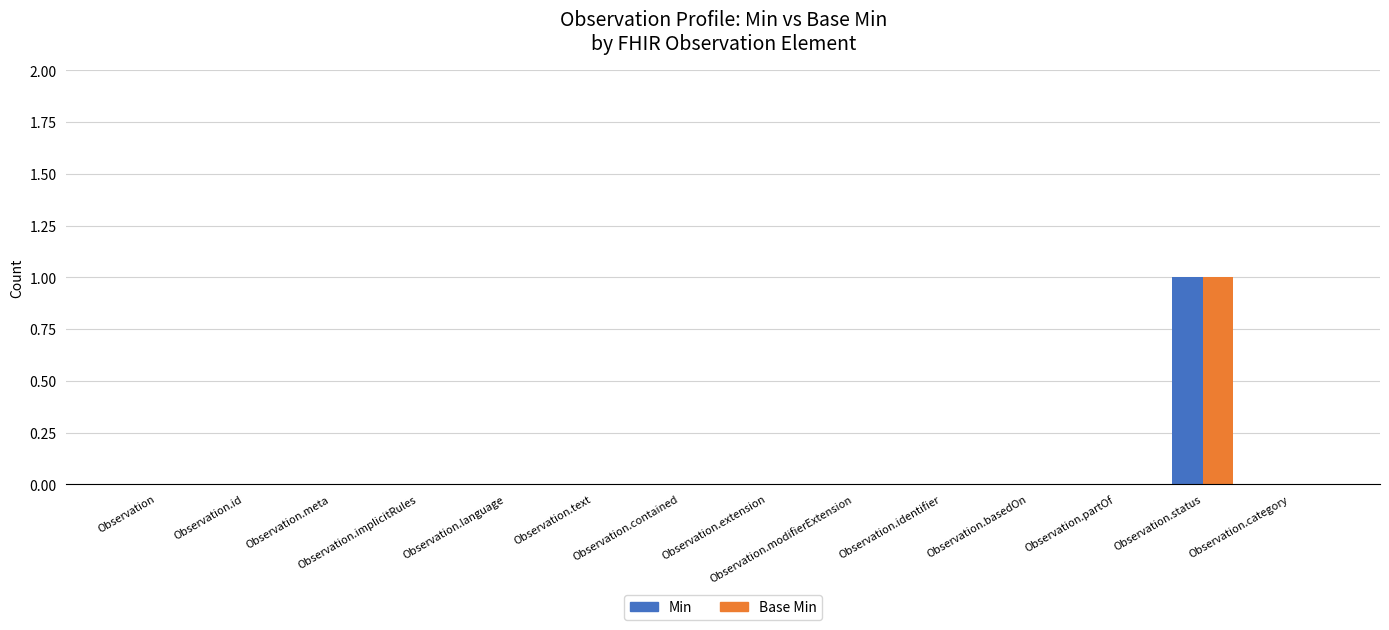

The Min series shows 0 at Observation. True or false?

True